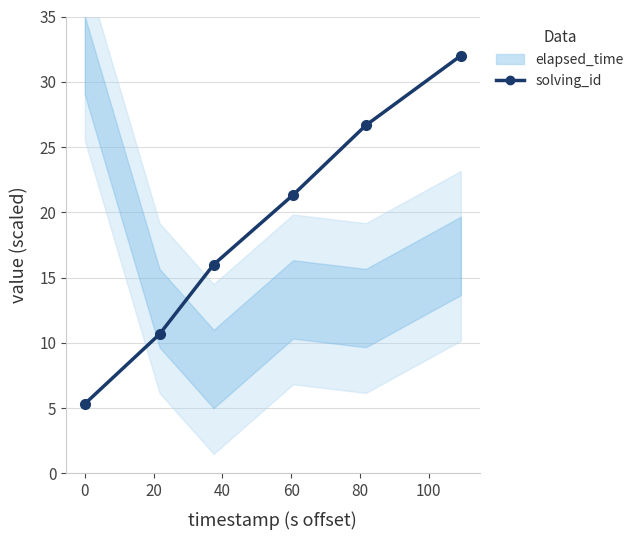

Does the chart display data point markers on the line(s)?

Yes